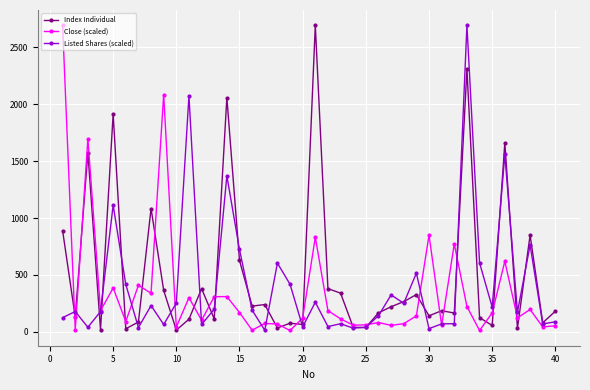

True or false: Listed Shares (scaled) has more than 2 points higher than both neighbors.

True